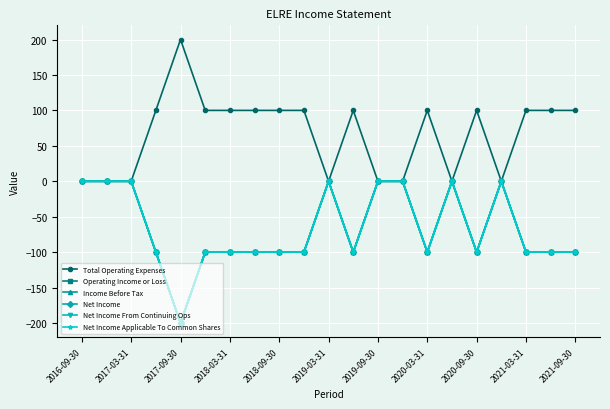

True or false: Total Operating Expenses and Net Income Applicable To Common Shares cross at least once.

False